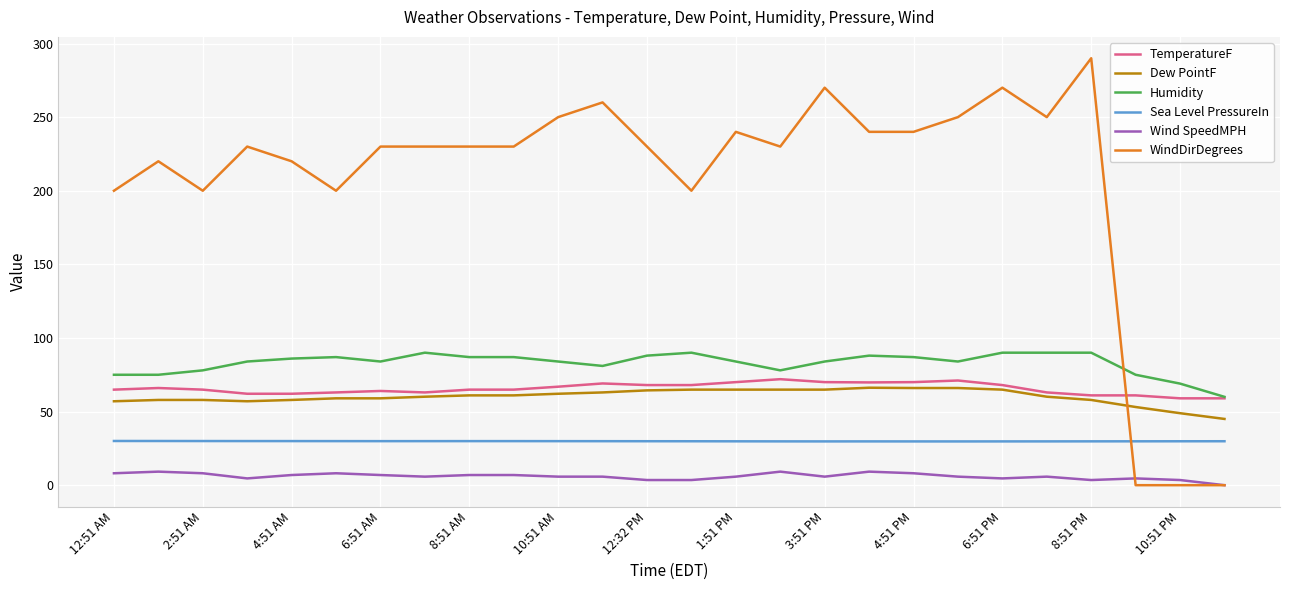

True or false: Wind SpeedMPH and Humidity cross at least once.

False